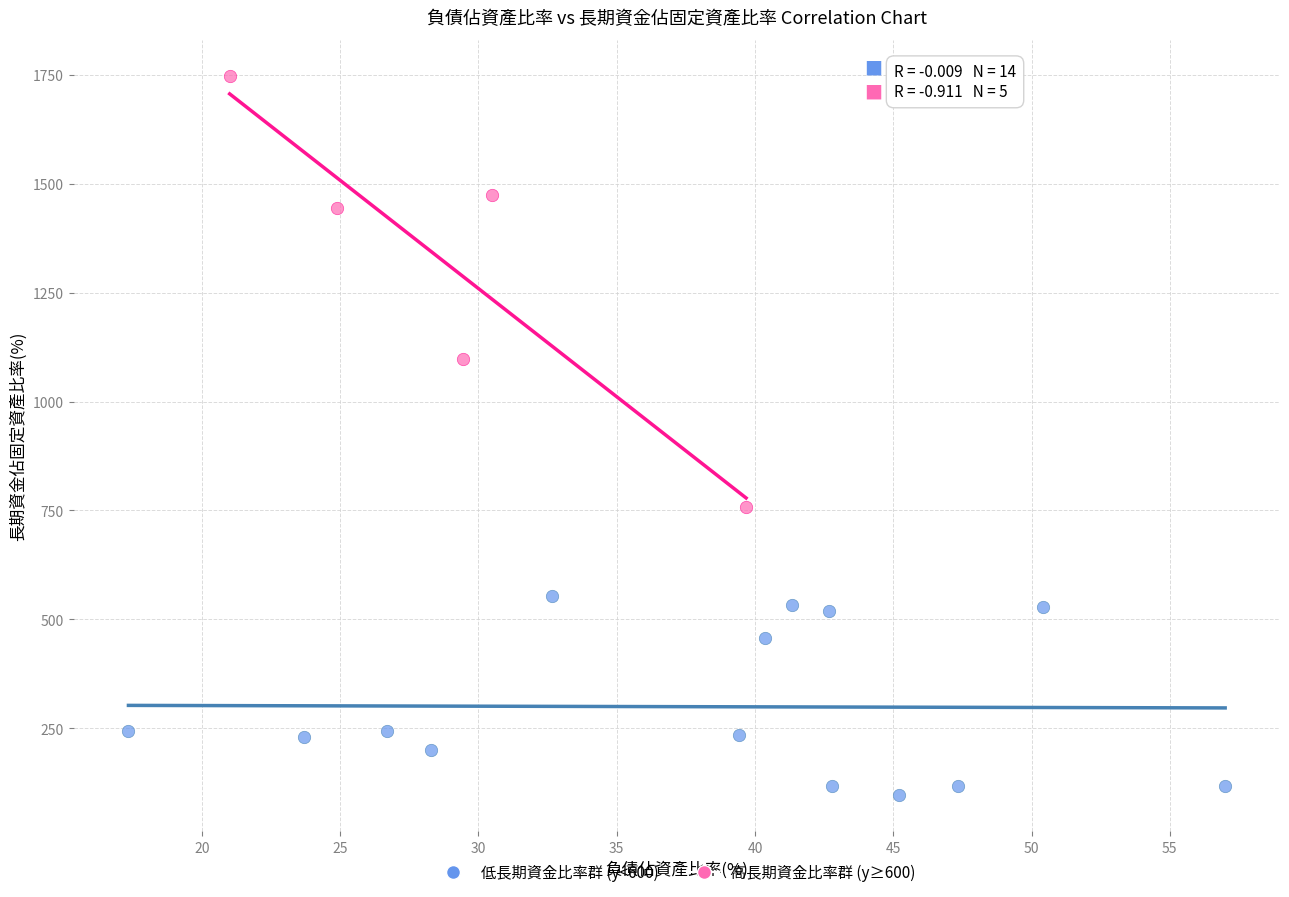

Which series contains the highest Y value?

高長期資金比率群 (y≥600)